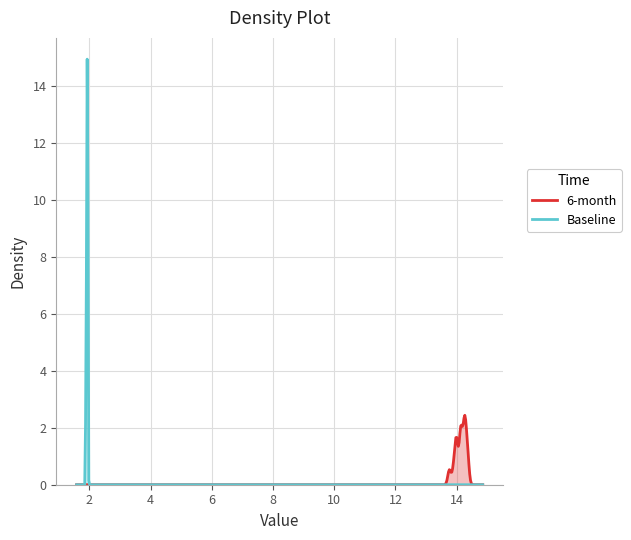

True or false: 市净率 has more than 0 interior local peaks.

True